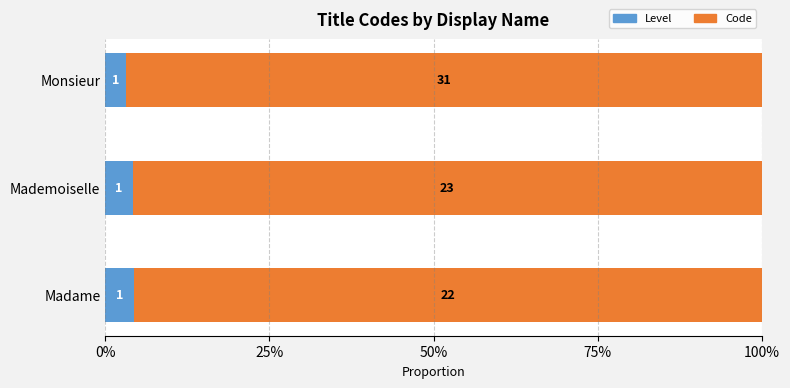

What are all the series names shown in the legend?

Level, Code